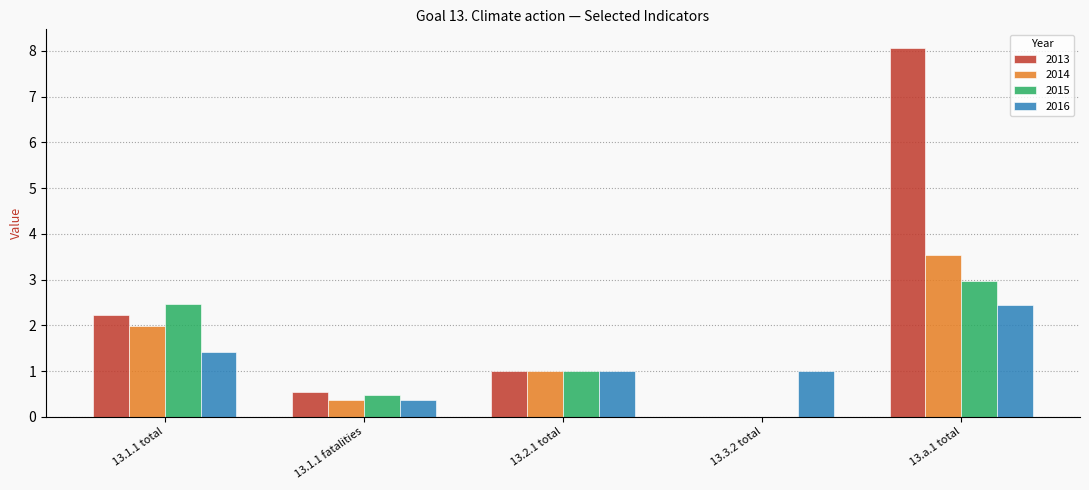

What are all the series names shown in the legend?

2013, 2014, 2015, 2016